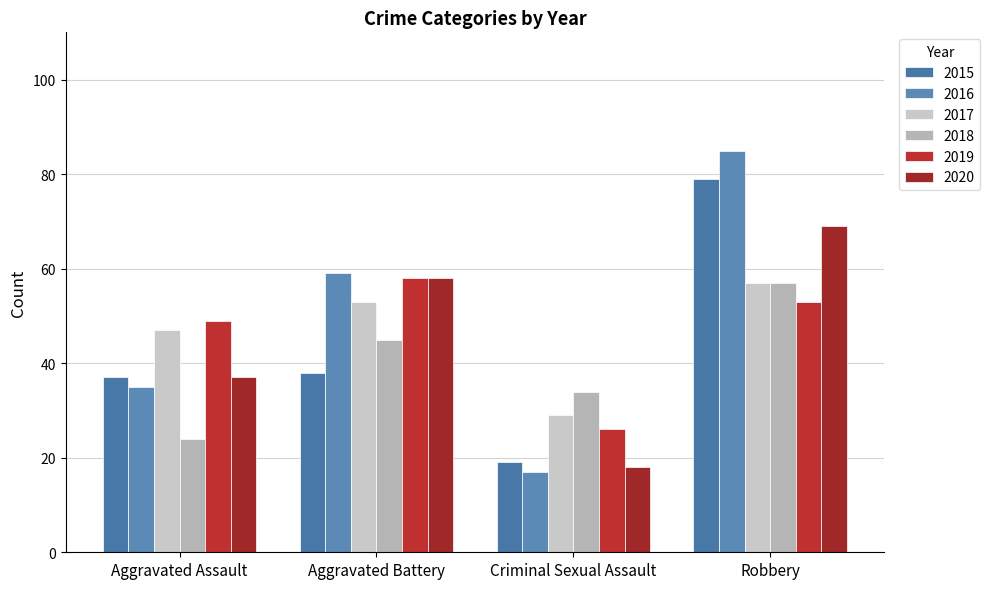

What is the average value of the 2019 series?

46